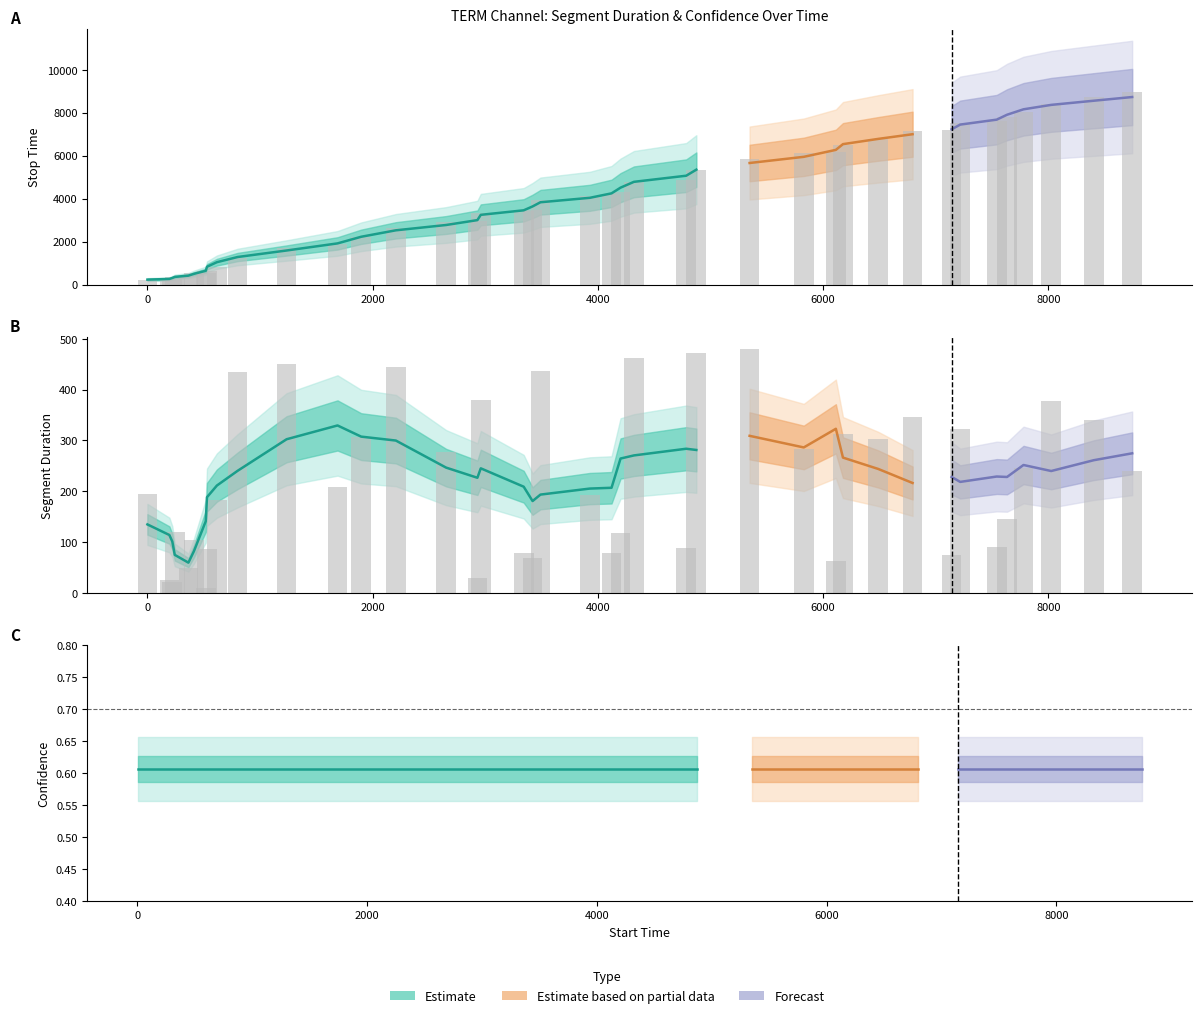

How many groups of bars are there?

40